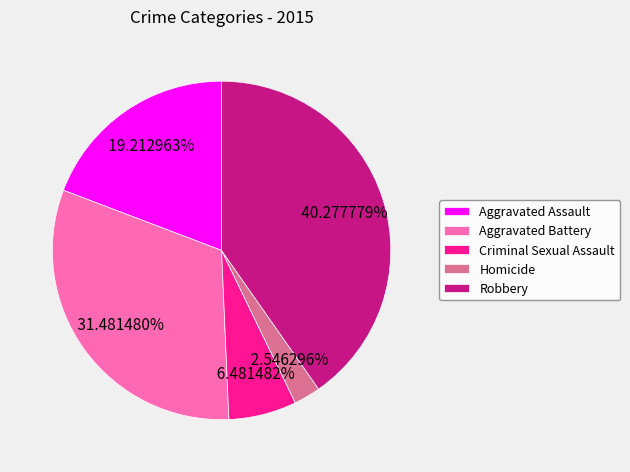

Is there any slice that represents more than half of the pie?

No